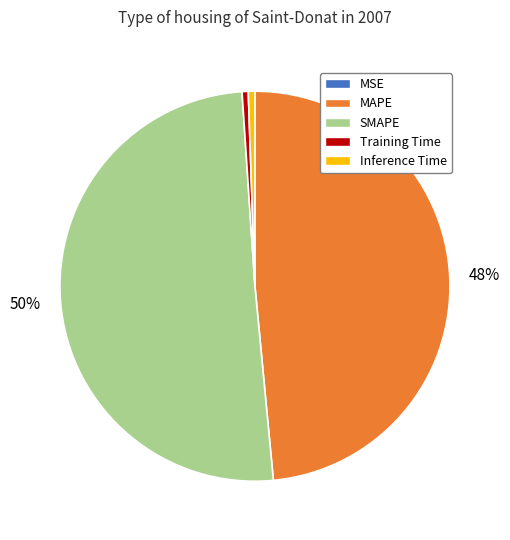

Is Inference Time the majority of the pie?

No